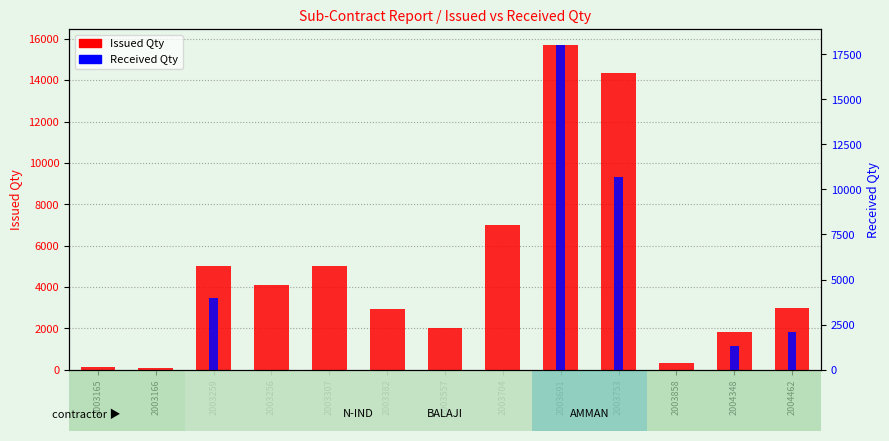

Reading right to left, what are all the values shown in this chart?

Issued Qty: 2004462=3000	2004348=1800	2003858=315	2003753=14332	2003691=15688	2003704=7000	2003557=2000	2003382=2950	2003307=5000	2003256=4095	2003259=5000	2003166=80	2003165=142
Received Qty: 2004462=2110	2004348=1331	2003858=0	2003753=10710	2003691=18000	2003704=0	2003557=0	2003382=0	2003307=0	2003256=0	2003259=4000	2003166=0	2003165=0